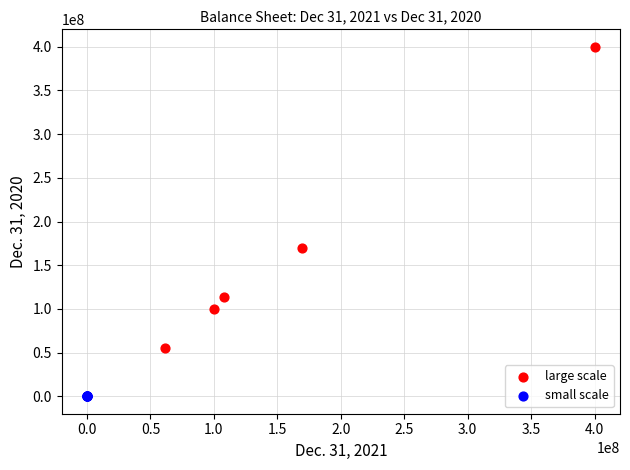

Which series has the largest Y range (max minus min)?

large scale